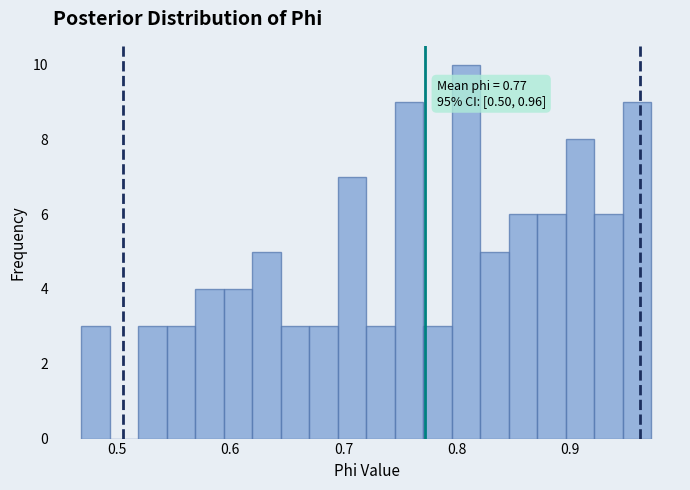

Read against the x-axis, roughly where is the centre of the tallest bar?

0.81